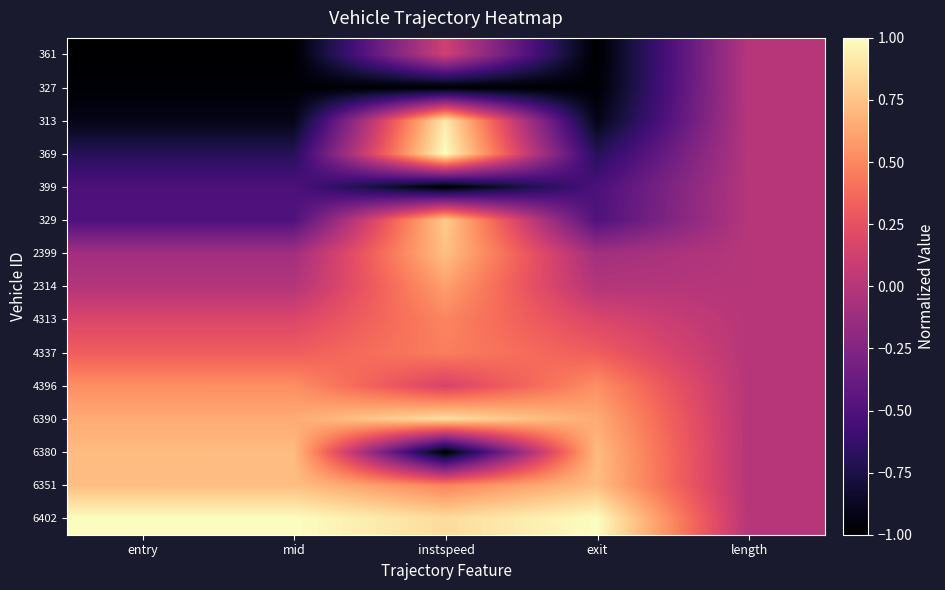

Reading left to right, transcribe all the data shown in this chart.

361: entry=-1.0	mid=-1.0	instspeed=0.1	exit=-1.0	length=0.0
327: entry=-1.0	mid=-1.0	instspeed=-1.0	exit=-1.0	length=0.0
313: entry=-0.9	mid=-0.9	instspeed=0.9	exit=-0.9	length=0.0
369: entry=-0.7	mid=-0.7	instspeed=1.0	exit=-0.7	length=0.0
399: entry=-0.5	mid=-0.5	instspeed=-1.0	exit=-0.5	length=0.0
329: entry=-0.5	mid=-0.5	instspeed=0.8	exit=-0.5	length=0.0
2399: entry=-0.1	mid=-0.1	instspeed=0.7	exit=-0.1	length=0.0
2314: entry=-0.0	mid=-0.0	instspeed=0.6	exit=-0.0	length=0.0
4313: entry=0.2	mid=0.2	instspeed=0.5	exit=0.2	length=0.0
4337: entry=0.3	mid=0.3	instspeed=0.5	exit=0.3	length=0.0
4396: entry=0.5	mid=0.5	instspeed=0.2	exit=0.5	length=0.0
6390: entry=0.6	mid=0.6	instspeed=0.9	exit=0.6	length=0.0
6380: entry=0.7	mid=0.7	instspeed=-1.0	exit=0.7	length=0.0
6351: entry=0.7	mid=0.7	instspeed=0.5	exit=0.7	length=0.0
6402: entry=1.0	mid=1.0	instspeed=0.9	exit=1.0	length=0.0